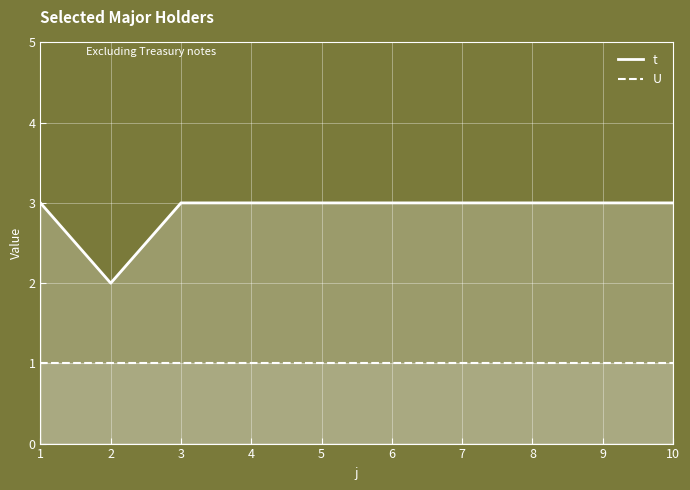

Reading left to right, list all the values displayed in this chart.

t: 3	2	3	3	3	3	3	3	3	3
U: 1	1	1	1	1	1	1	1	1	1